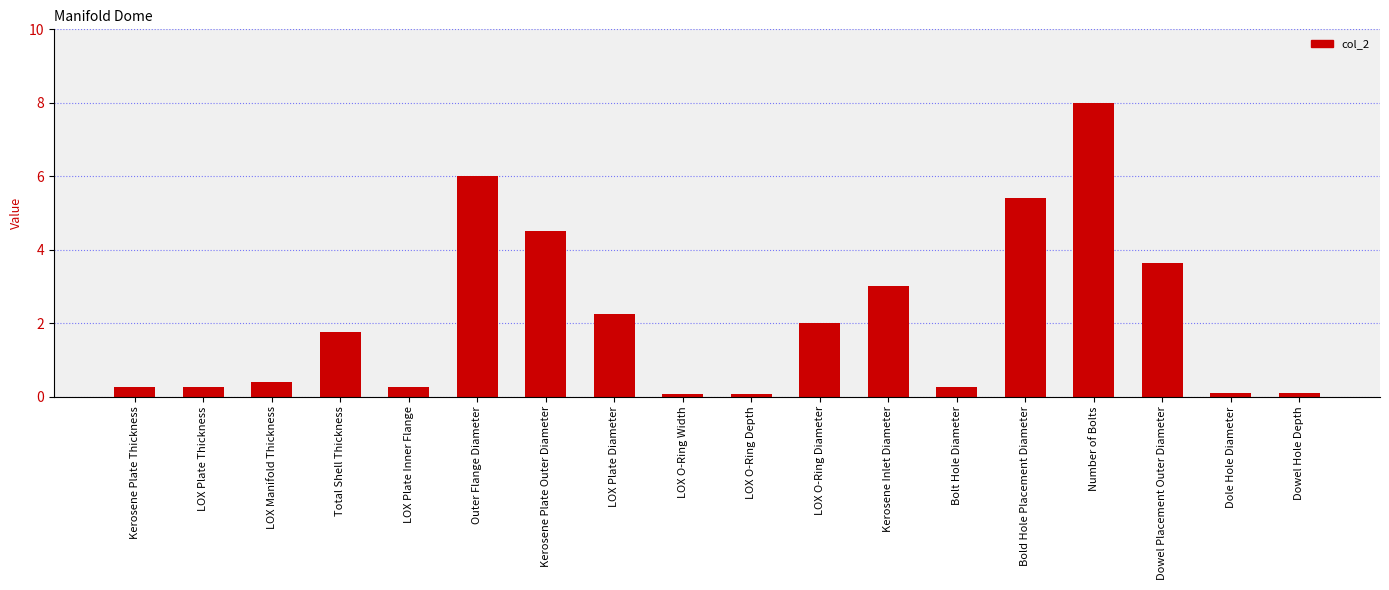

Does the chart contain stacked bars?

No